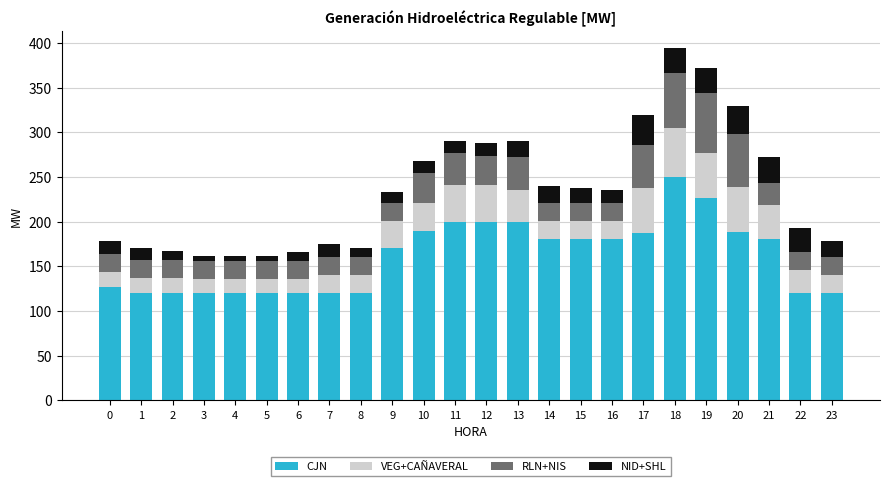

True or false: CJN has a value of 180.0 at 14.

True